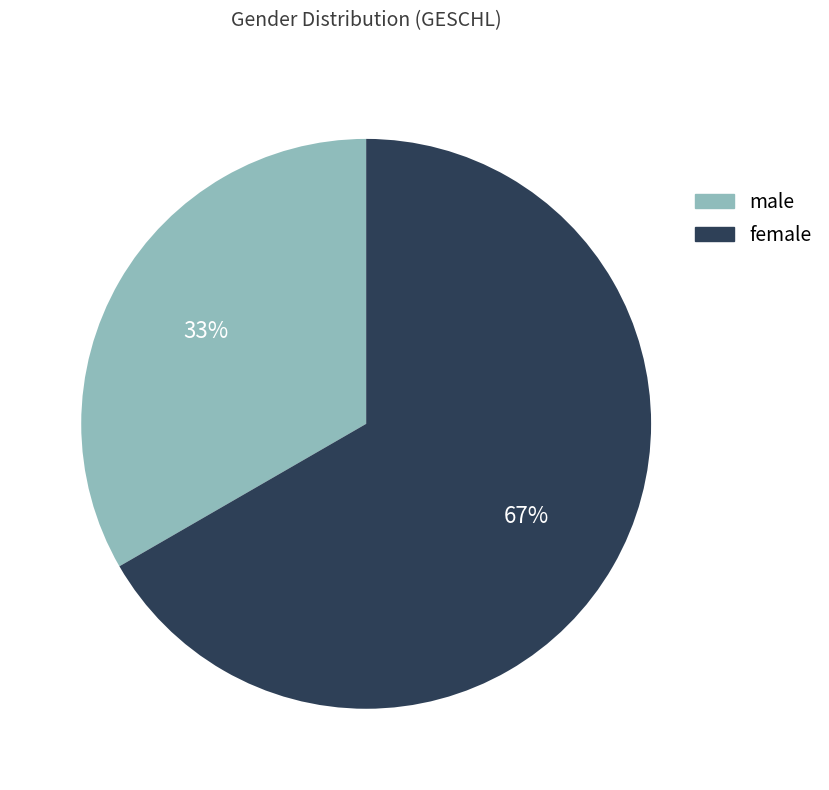

What is the majority slice?

female